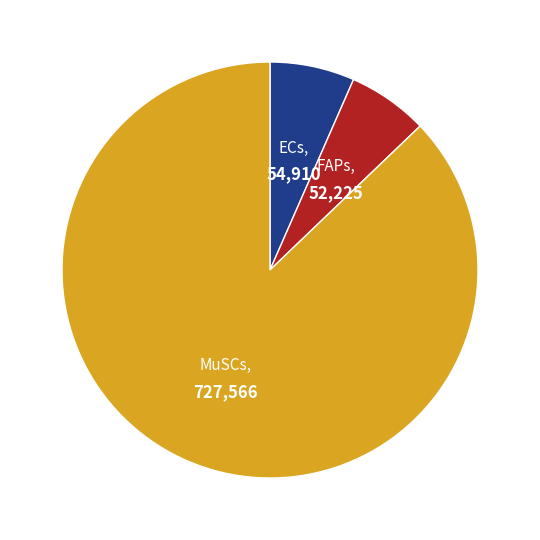

The ECs slice represents 14% of the pie. True or false?

False